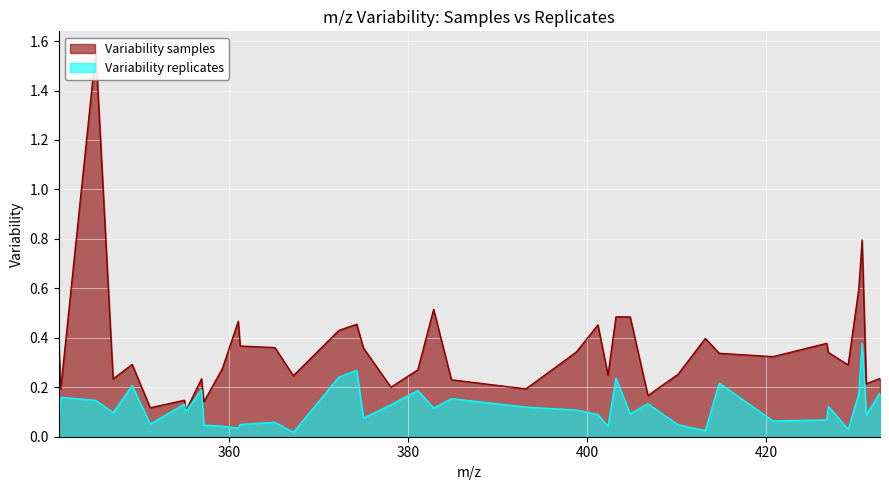

At which category does Variability samples reach its first local peak?

345.0812